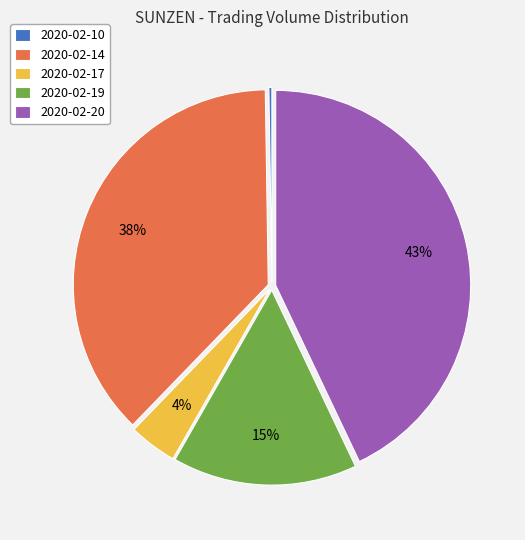

Between 2020-02-14 and 2020-02-19, which is larger?

2020-02-14